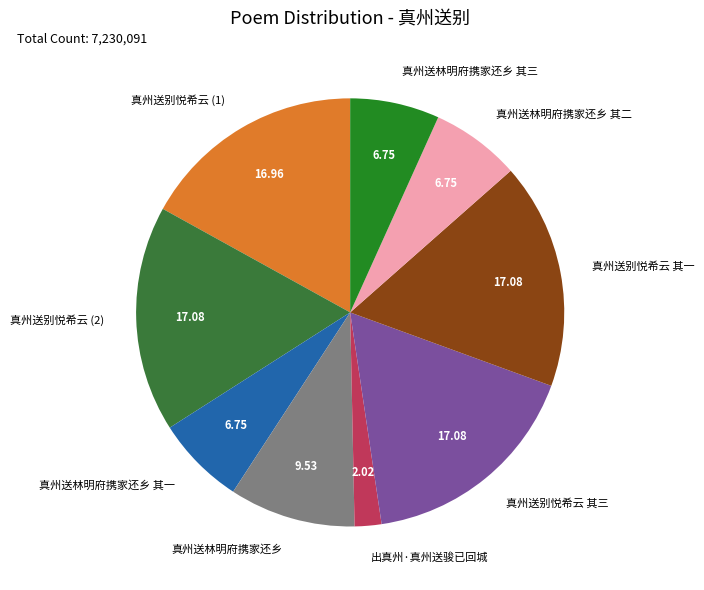

Is the sum of 真州送林明府携家还乡 其三 and 真州送林明府携家还乡 greater than half?

No